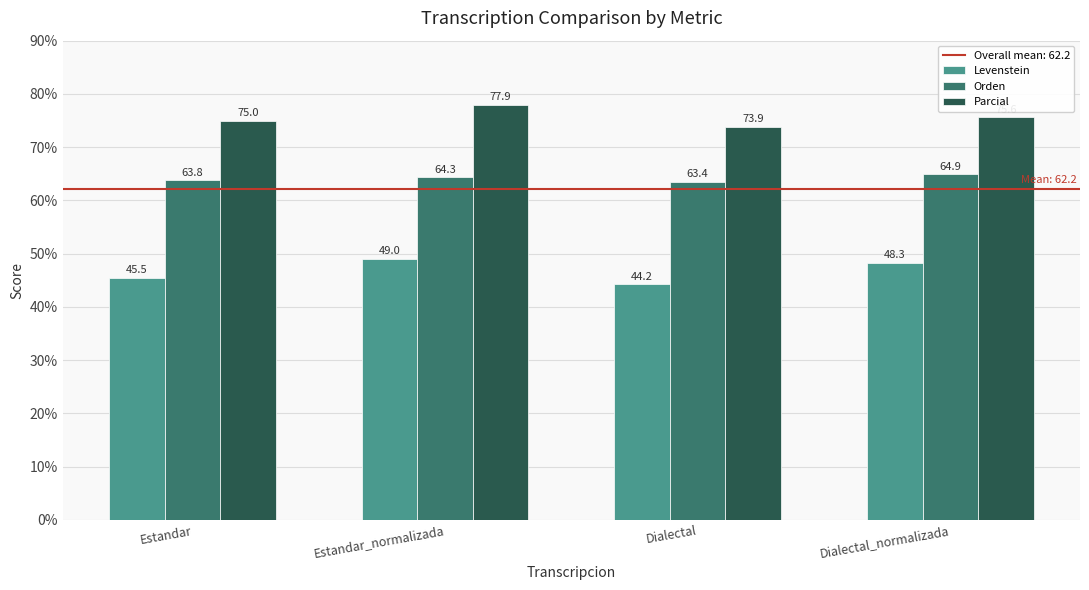

How many bars are there in each group?

3